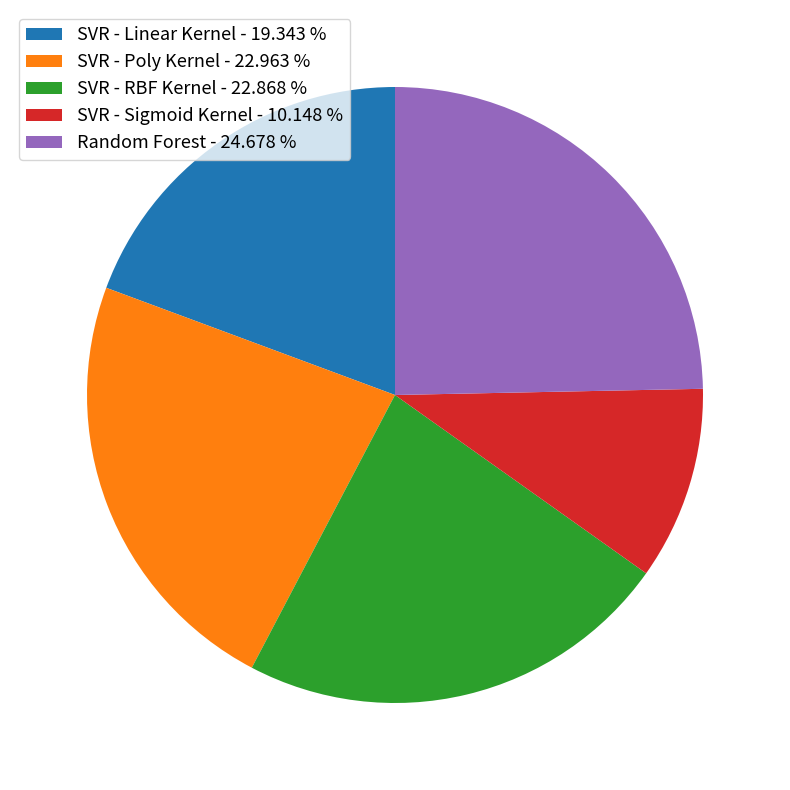

Is the sum of SVR - Linear Kernel and SVR - Poly Kernel greater than half?

No